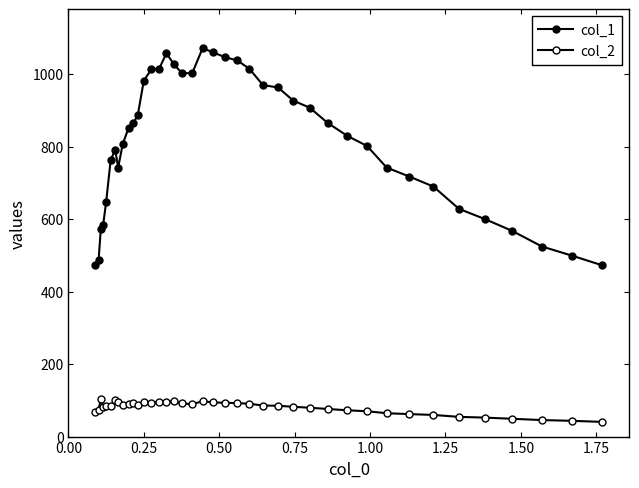

Is this an area chart (filled region under the line)?

No